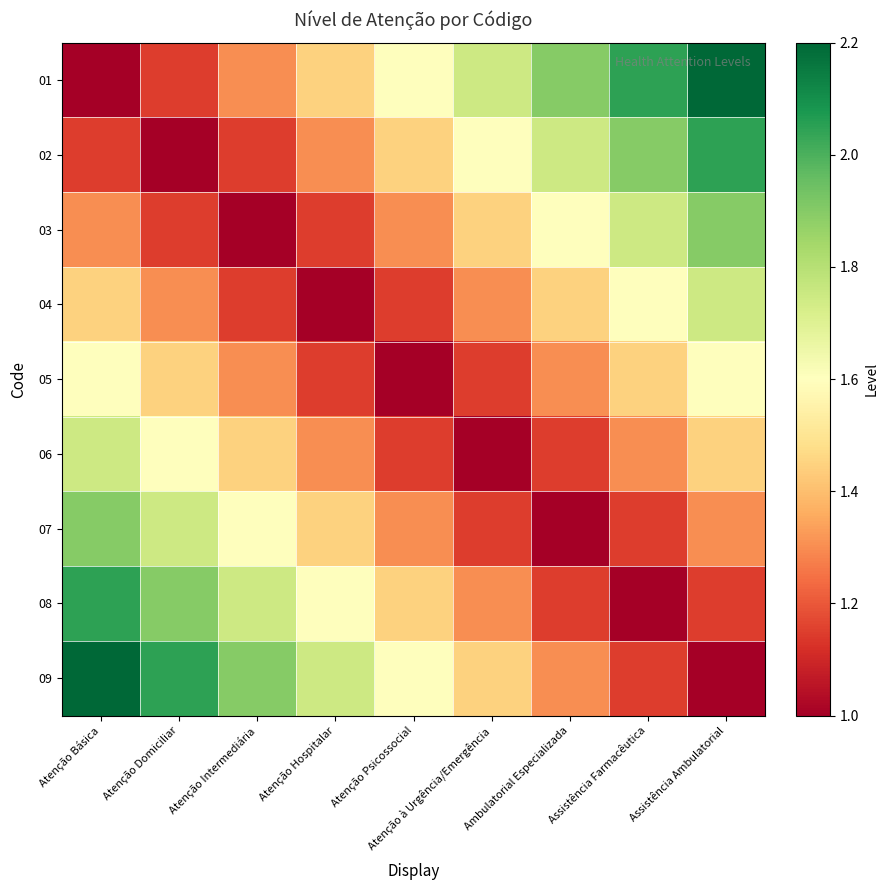

What is the total value across all series at Atenção Psicossocial?

12.0